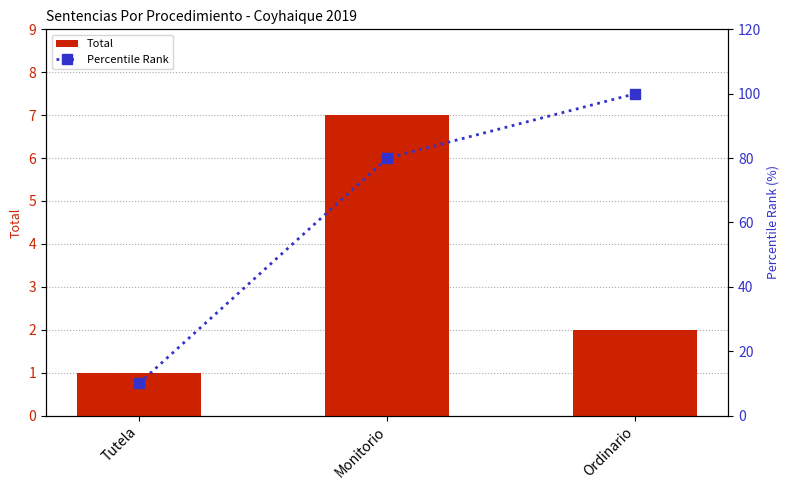

What is the difference between the Total values at Ordinario and Monitorio?

5